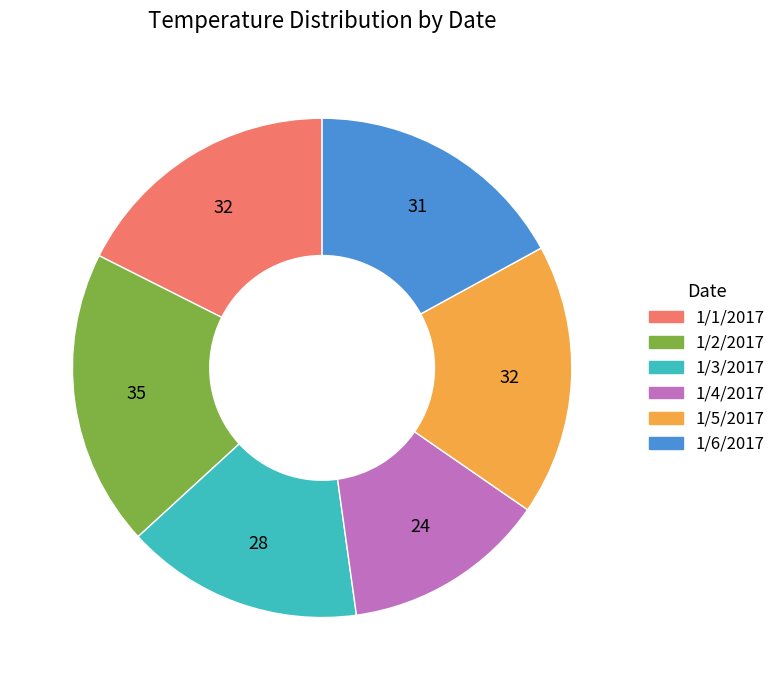

Do 1/6/2017 and 1/2/2017 together represent more than half of the pie?

No